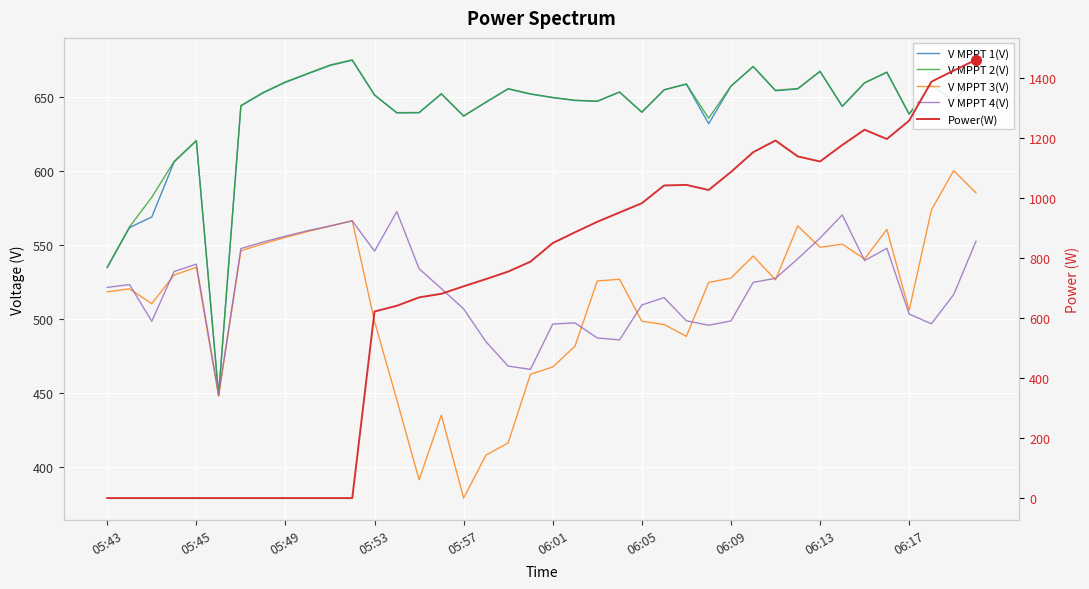

Reading left to right, transcribe all the data shown in this chart.

V MPPT 1(V): 534.4	561.5	568.7	605.8	620.1	448.0	643.7	652.5	659.6	665.4	671.0	674.6	651.0	639.0	639.1	651.8	636.8	646.2	655.2	651.7	649.3	647.4	646.8	653.0	639.4	654.5	658.4	631.7	657.0	670.3	654.0	655.2	667.0	643.3	659.2	666.4	638.1	657.9	646.8	663.0
V MPPT 2(V): 534.9	562.0	582.0	606.2	620.4	448.5	644.0	652.9	660.0	665.7	671.4	674.9	651.2	639.2	639.3	652.0	637.0	646.3	655.4	651.9	649.5	647.6	647.0	653.2	639.6	654.7	658.6	635.4	657.2	670.4	654.3	655.5	667.2	643.6	659.4	666.6	638.4	658.1	647.0	663.3
V MPPT 3(V): 518.1	520.1	510.1	529.4	534.7	447.5	545.8	550.6	554.9	558.9	562.5	566.2	498.1	445.1	391.1	434.8	378.7	407.7	416.0	462.4	467.3	481.4	525.4	526.6	498.2	496.0	488.0	524.4	527.4	542.3	526.2	562.6	548.2	550.3	540.3	560.3	505.5	573.4	600.0	585.0
V MPPT 4(V): 521.1	523.0	498.2	531.8	536.8	448.7	547.3	551.8	555.7	559.4	562.6	566.0	545.6	572.3	533.7	520.3	506.6	484.4	467.9	465.7	496.3	497.1	486.9	485.6	509.2	514.2	498.5	495.5	498.4	524.5	527.2	540.4	554.4	570.1	539.2	547.5	503.1	496.5	516.2	552.2
Power(W): 0.0	0.0	0.0	0.0	0.0	0.0	0.0	0.0	0.0	0.0	0.0	0.0	622.0	641.0	669.0	681.0	706.0	730.0	755.0	788.0	850.0	886.0	921.0	952.0	983.0	1042.0	1044.0	1027.0	1087.0	1153.0	1192.0	1139.0	1122.0	1177.0	1228.0	1197.0	1258.0	1388.0	1425.0	1461.0